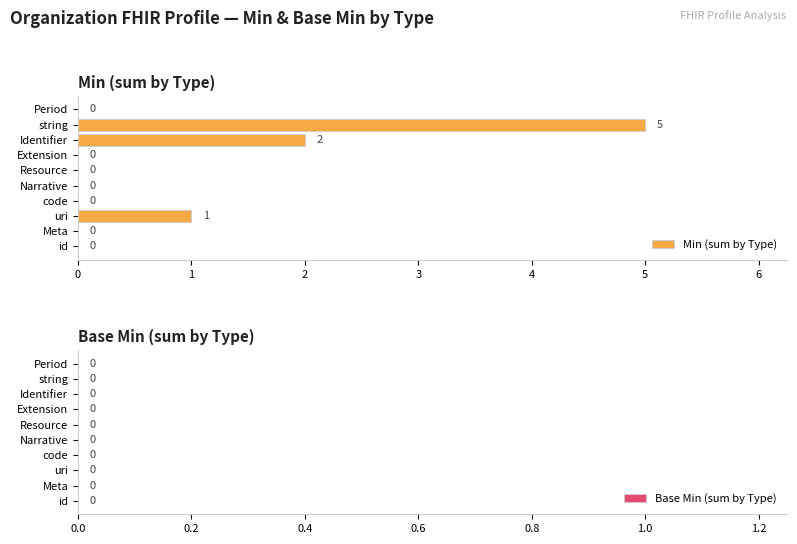

Are the bars horizontal?

Yes